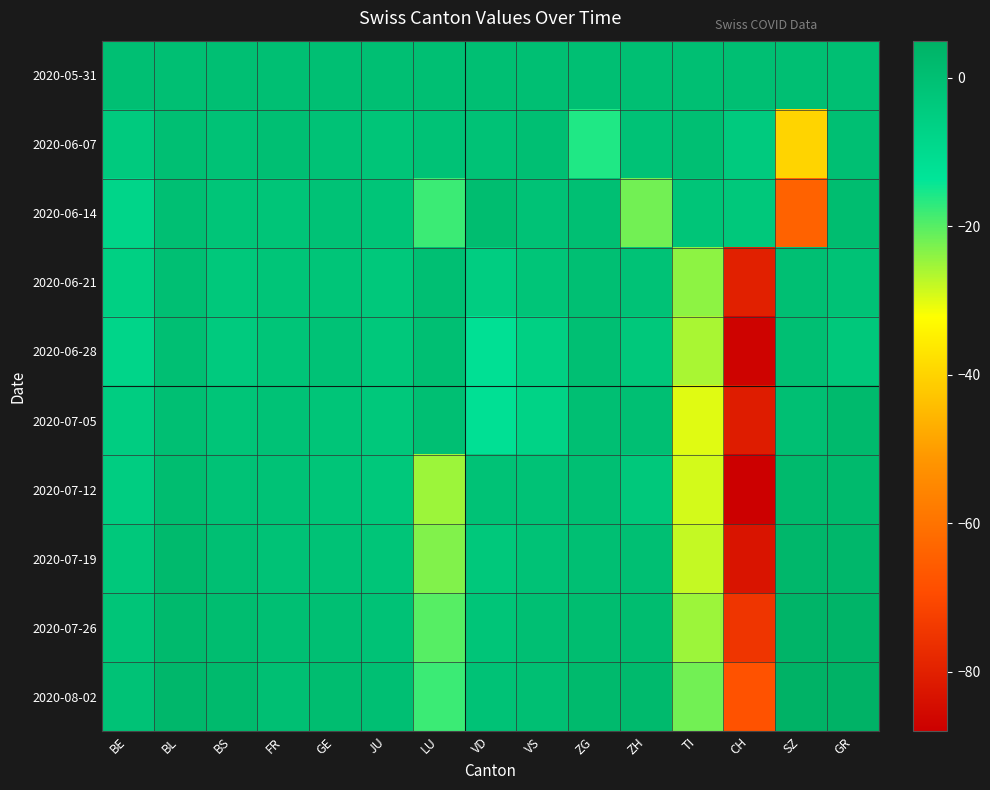

Which series changed the most between FR and JU?

2020-06-07